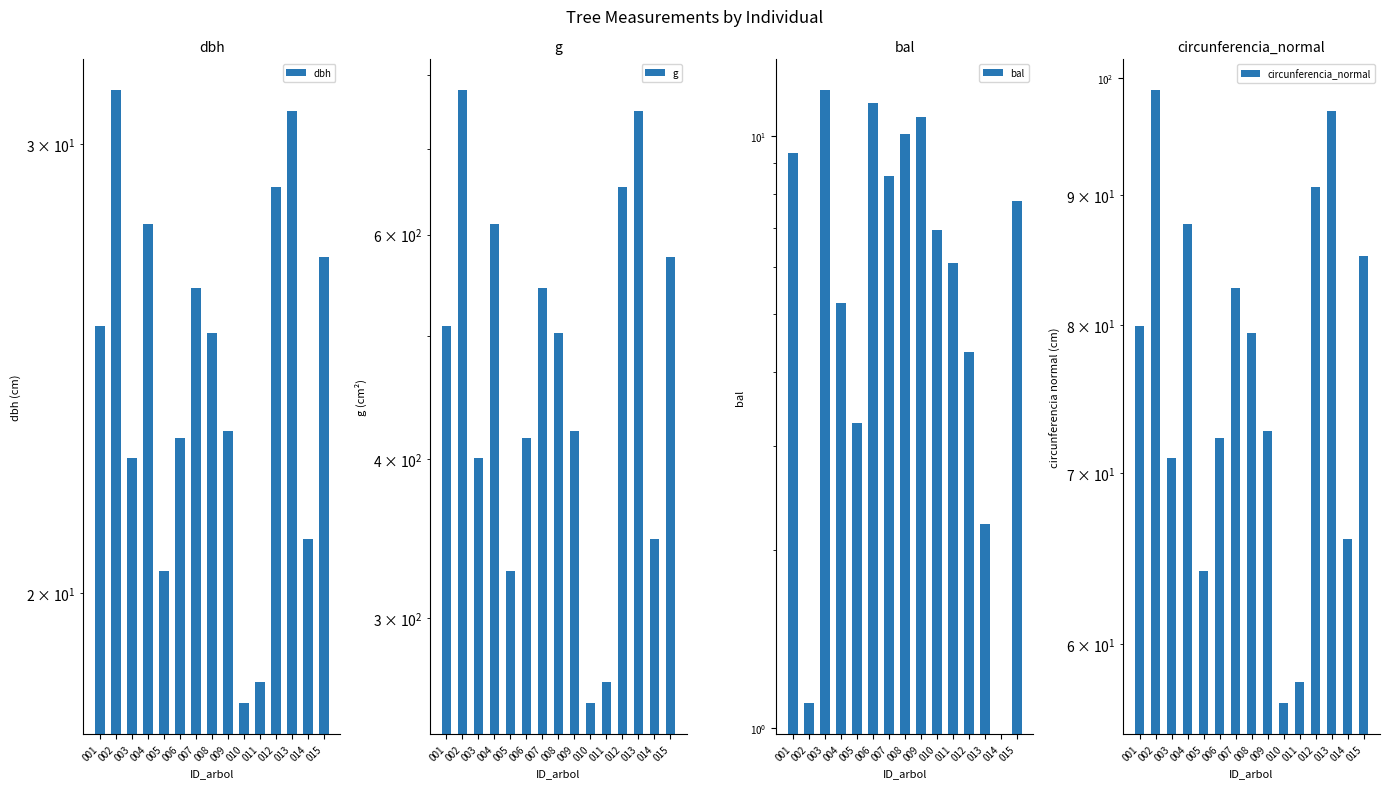

What is the spread (max minus min) of values at 003?

389.2